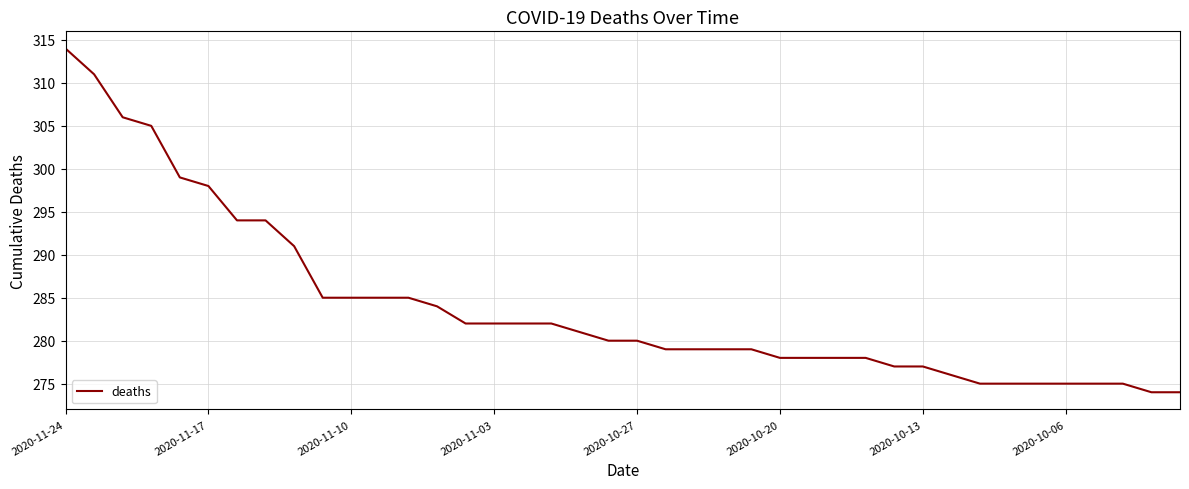

What is the greatest value displayed?

314